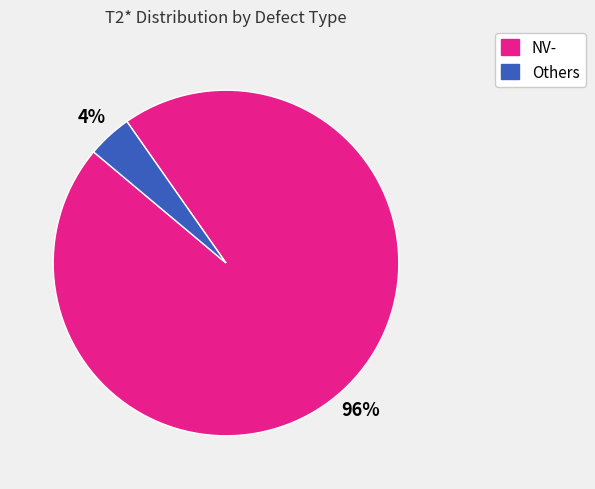

Is there any slice that represents more than half of the pie?

Yes